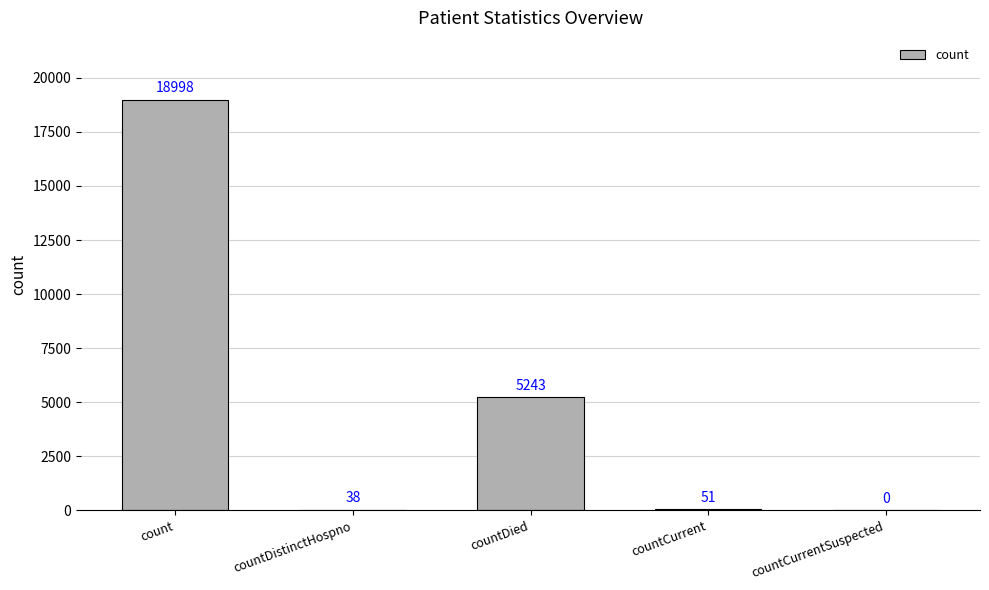

How many values are above zero?

4